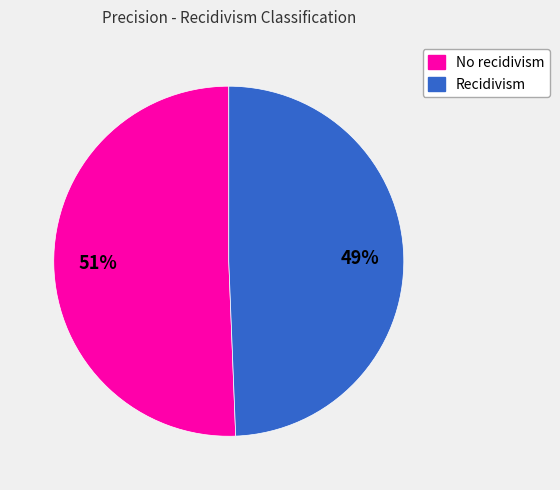

How many slices are in this pie chart?

2